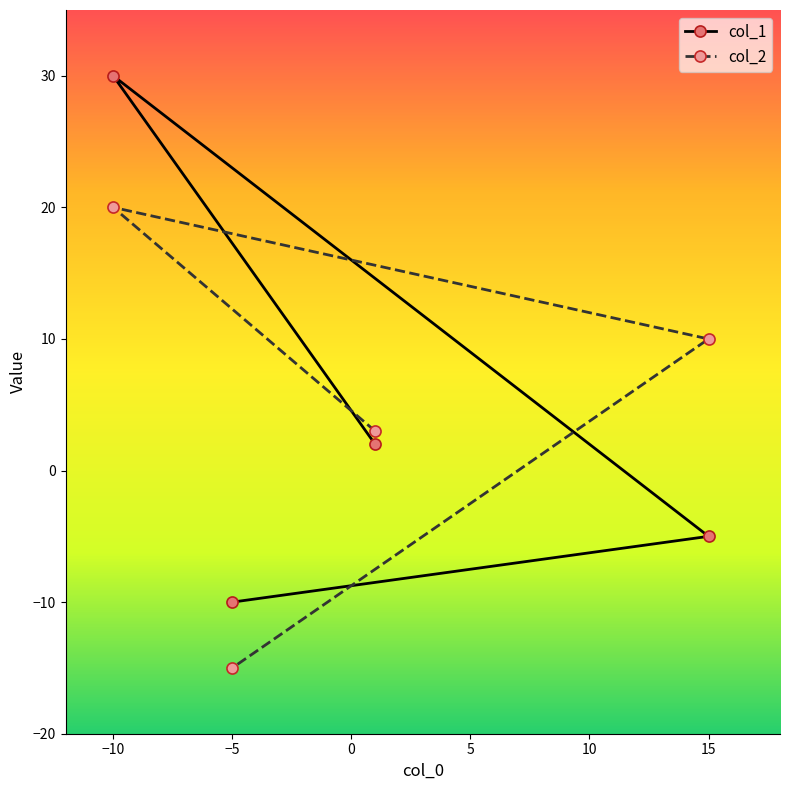

Which category has the highest value across all series?

−10